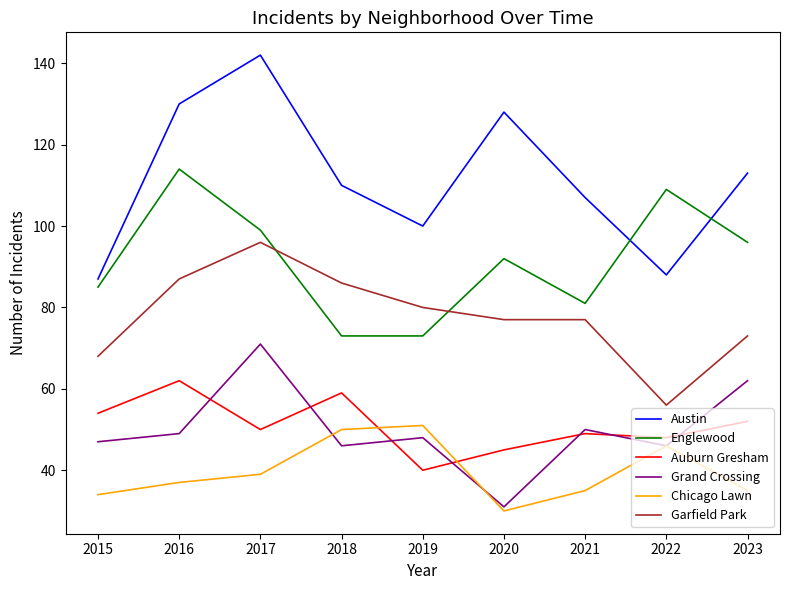

How many interior local valleys does the Auburn Gresham series have?

3